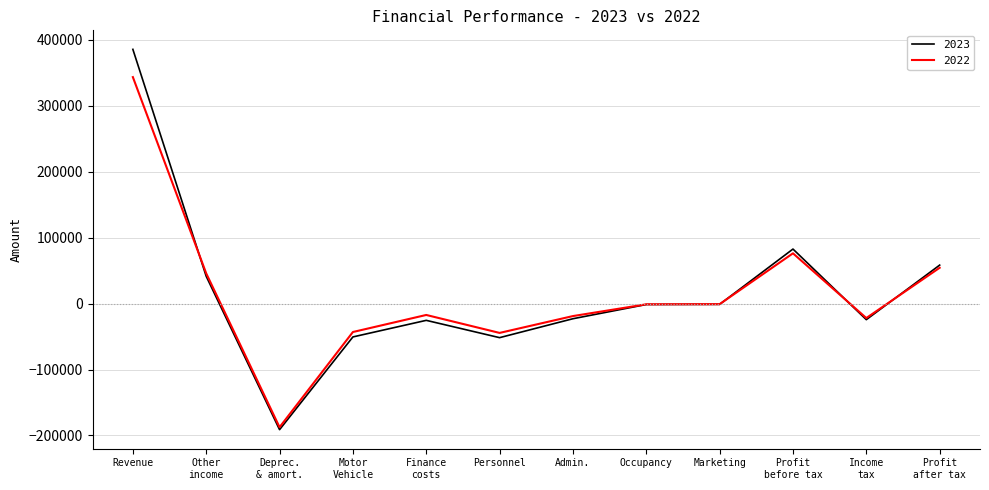

At which category is the sum across all series the highest?

Revenue